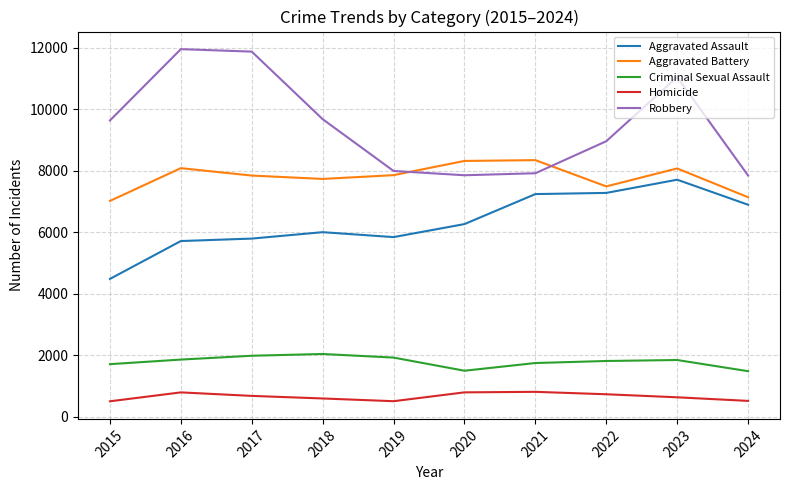

The value of Homicide at 2017 is 672. True or false?

True